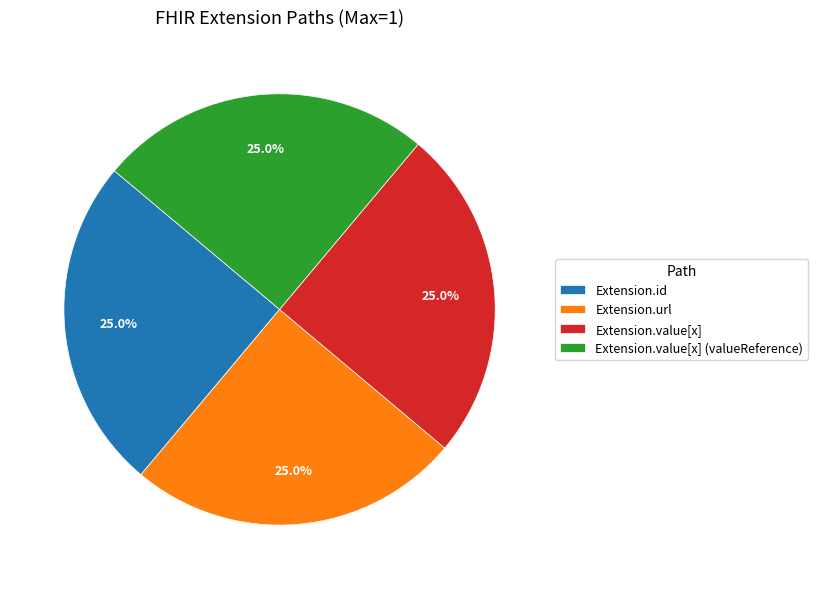

Does Extension.id represent more than half of the total?

No